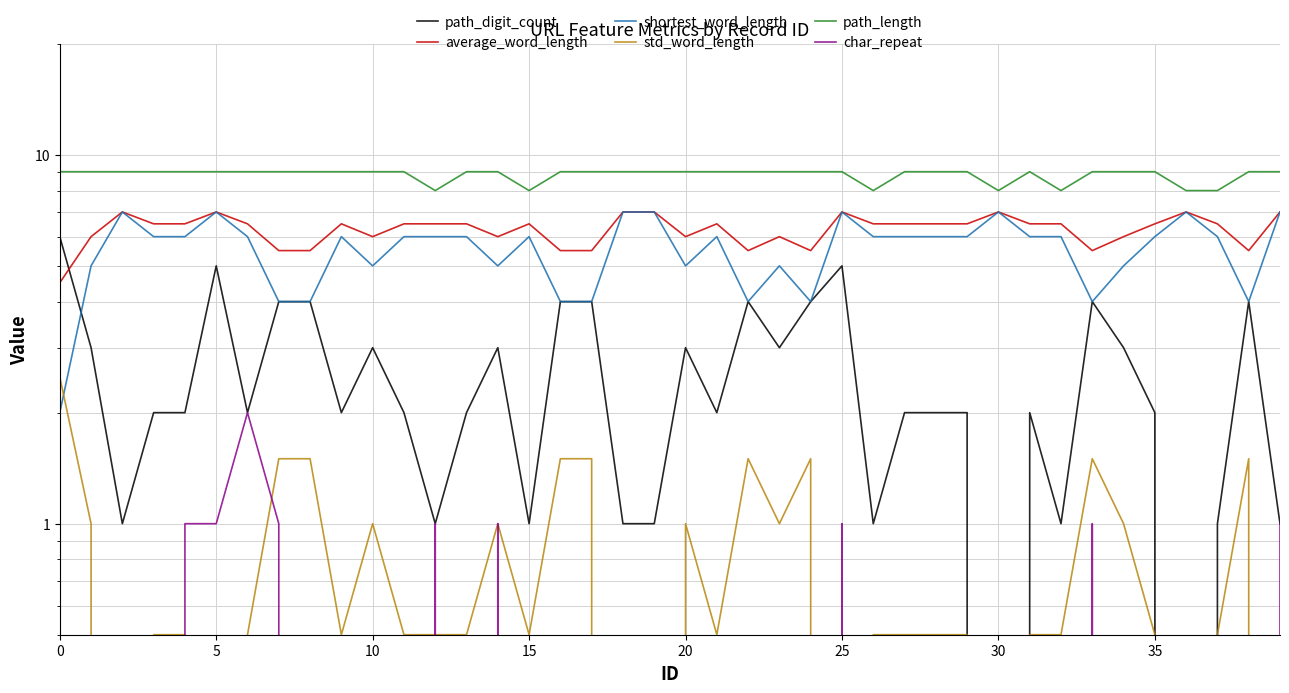

Is it true that path_digit_count equals 2.8 at 13?

False